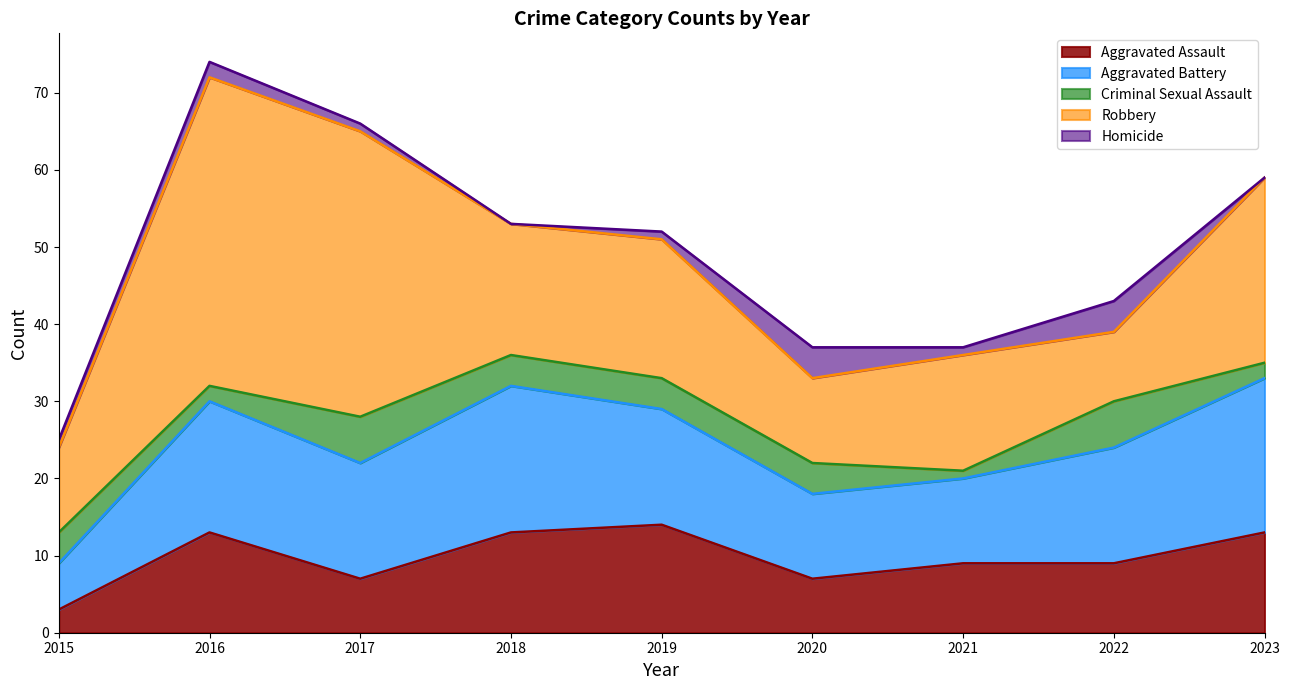

True or false: Aggravated Battery and Aggravated Assault intersect in this chart.

False